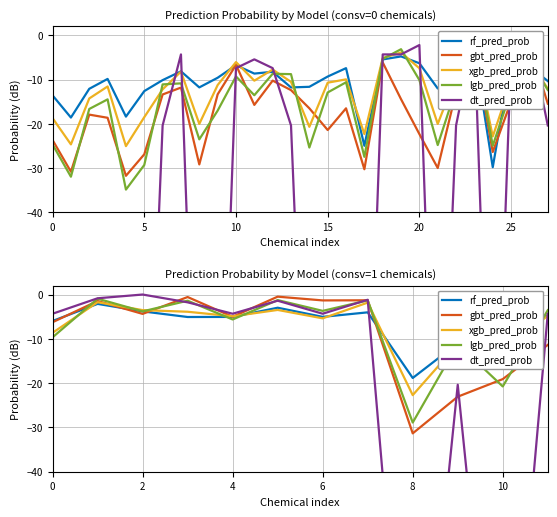

How many lines are shown in the chart?

5